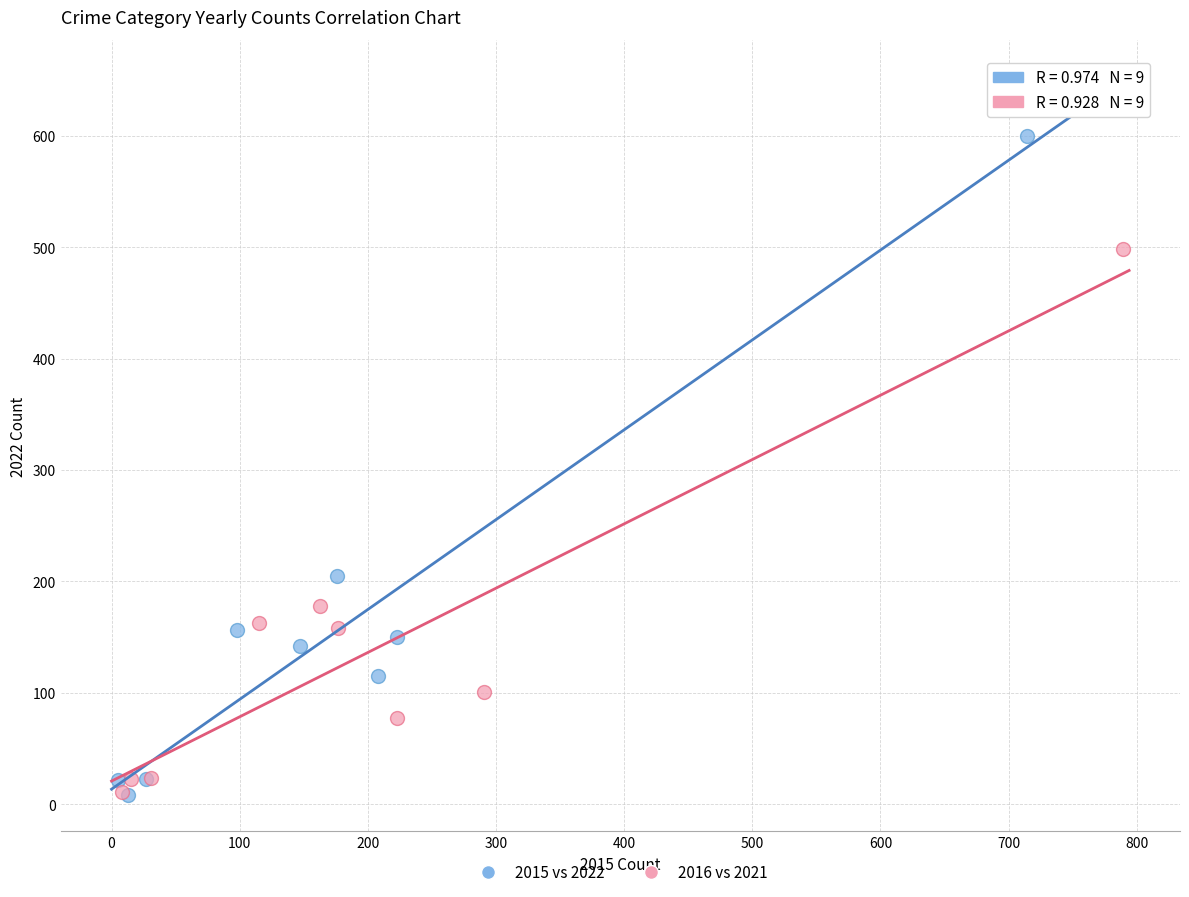

Which series has the widest spread of Y values?

2015 vs 2022